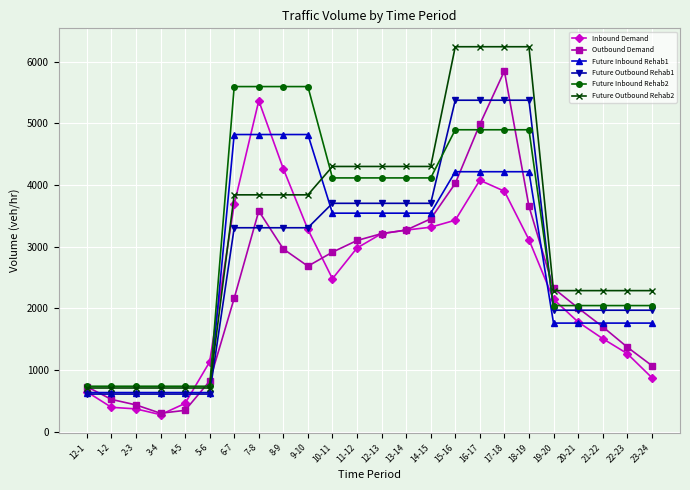

Which series changed the most between 12-1 and 11-12?

Future Outbound Rehab2